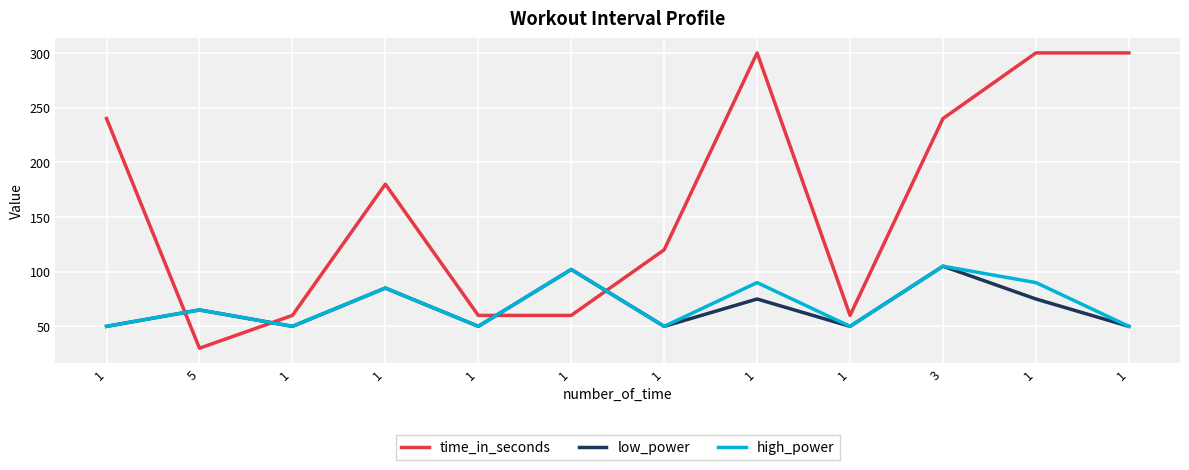

What is the total value across all series at 1?

340